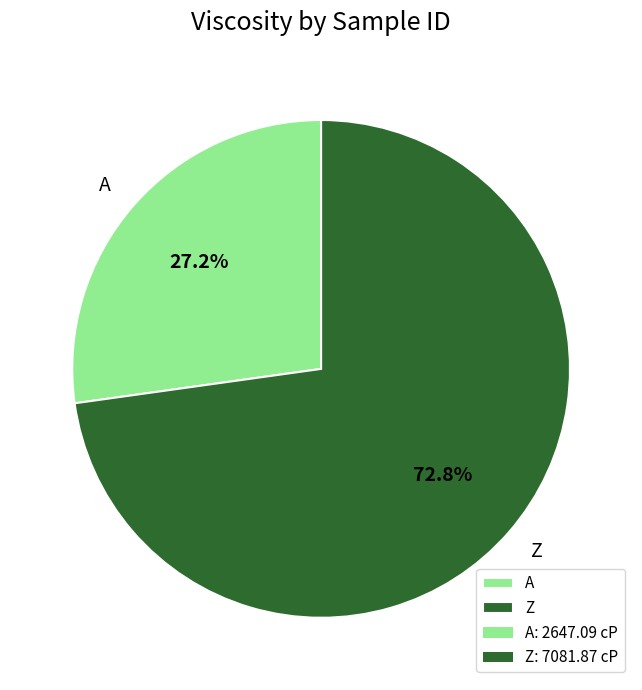

Which category accounts for the majority?

Z